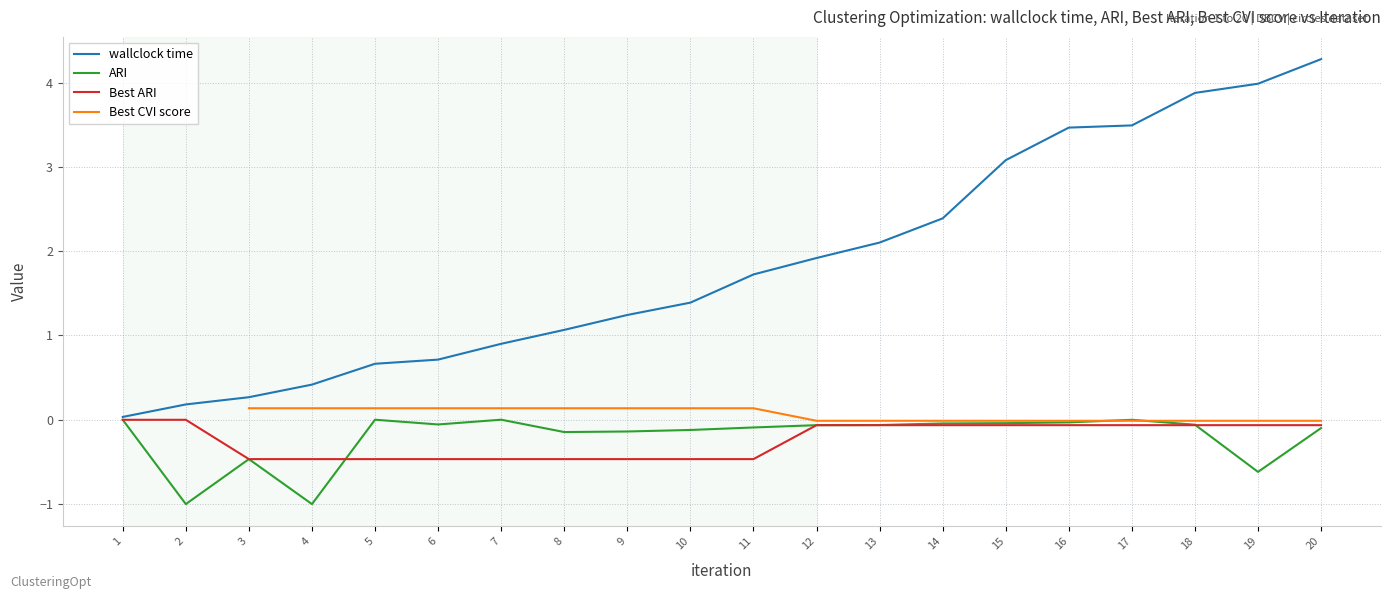

At which category is the sum across all series the highest?

20